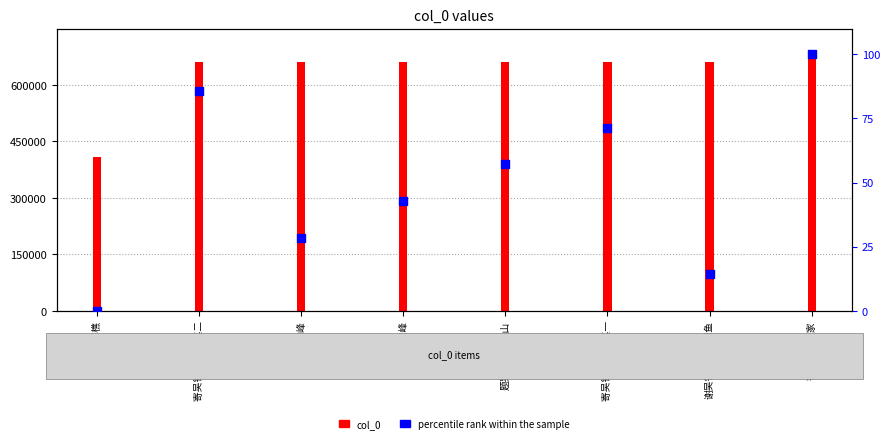

At how many categories does at least one series exceed 464788?

7